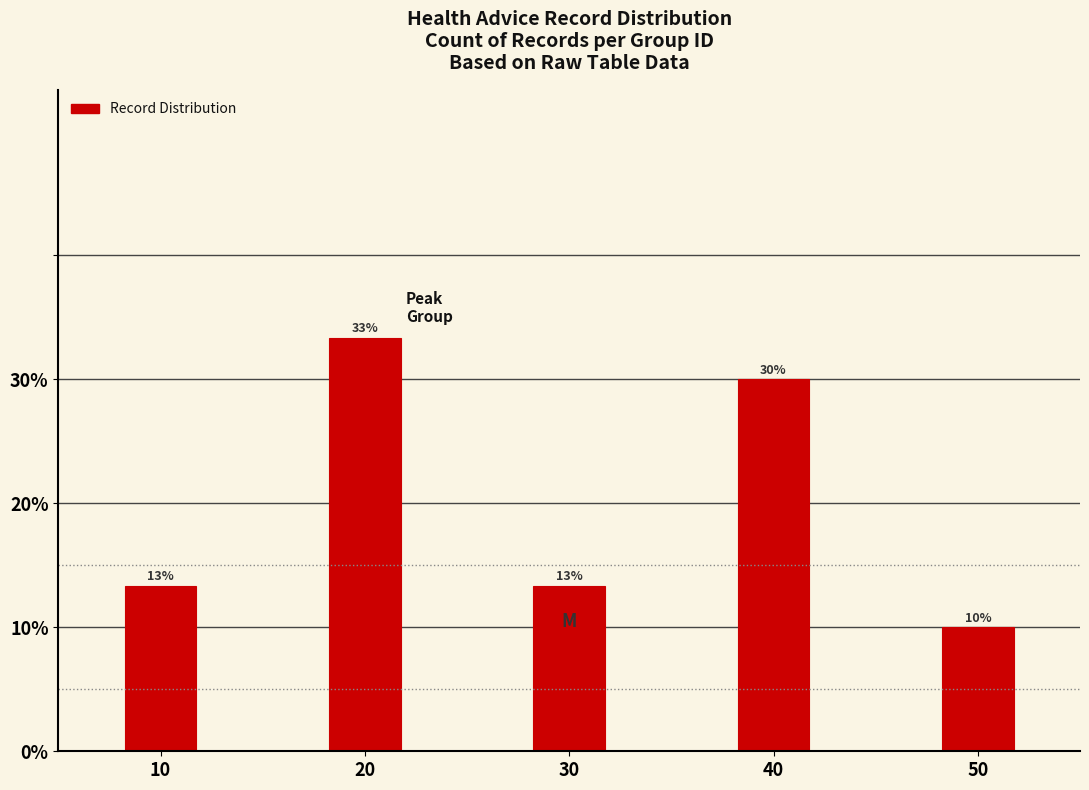

How many bars are there in total?

5